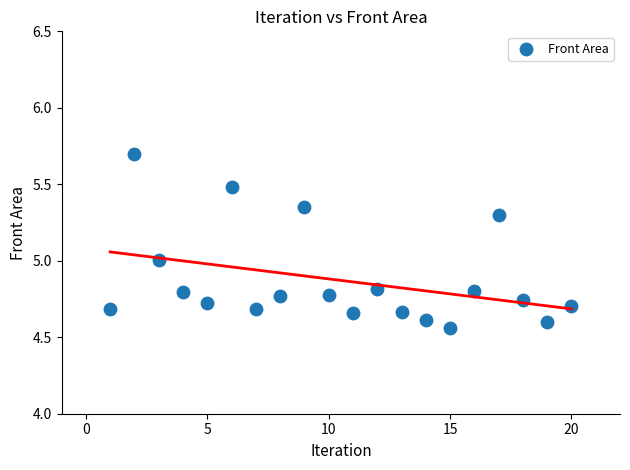

What is the range of Y values (max minus min)?

1.1